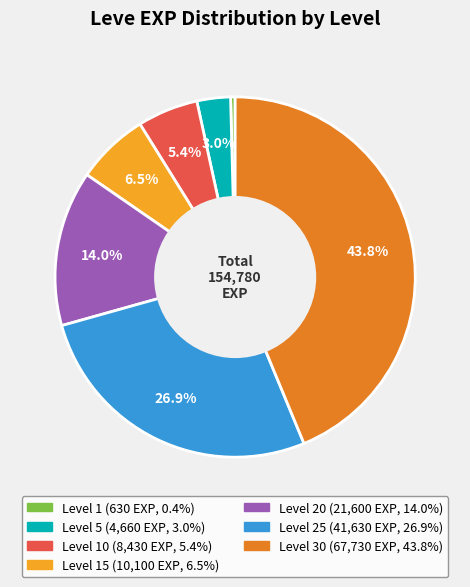

Does any single category account for the majority?

No